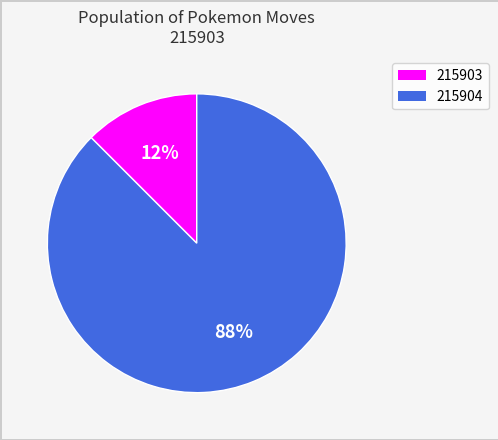

Which has a higher value, 215903 or 215904?

215904